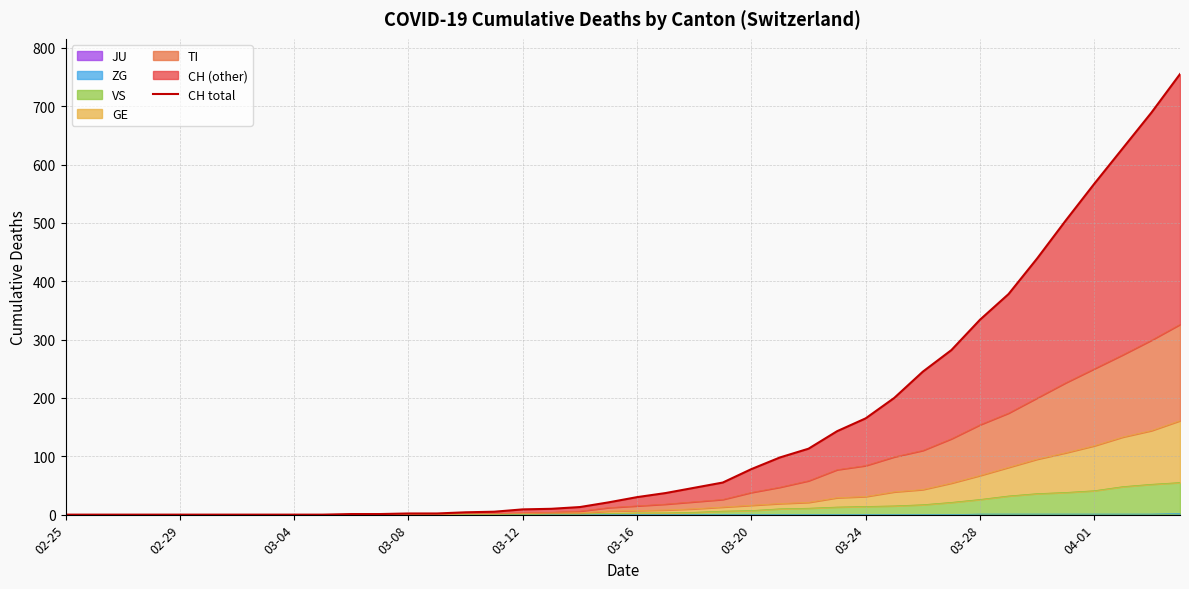

The value at 21 is 49. True or false?

False